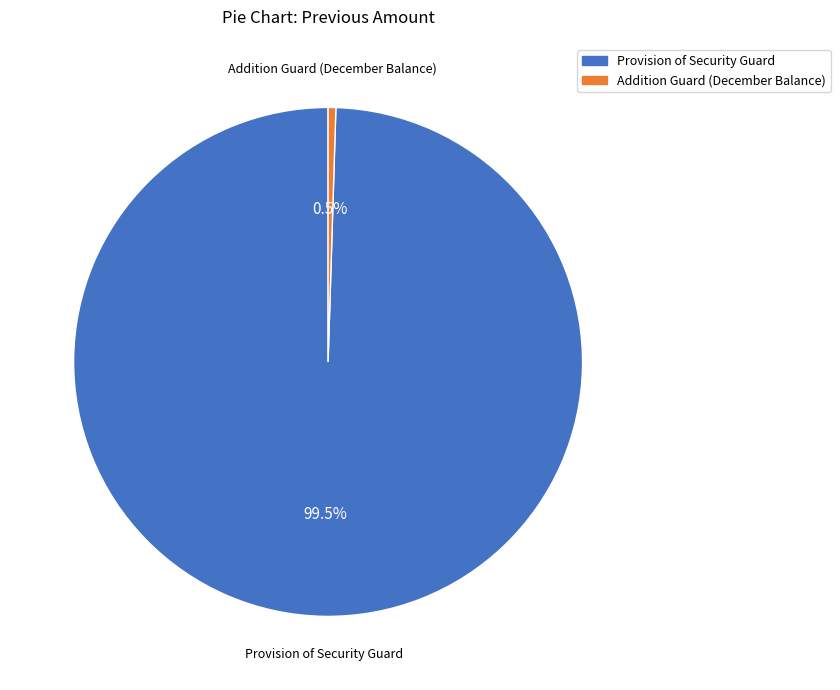

What is the smallest slice in the pie chart?

Addition Guard (December Balance)